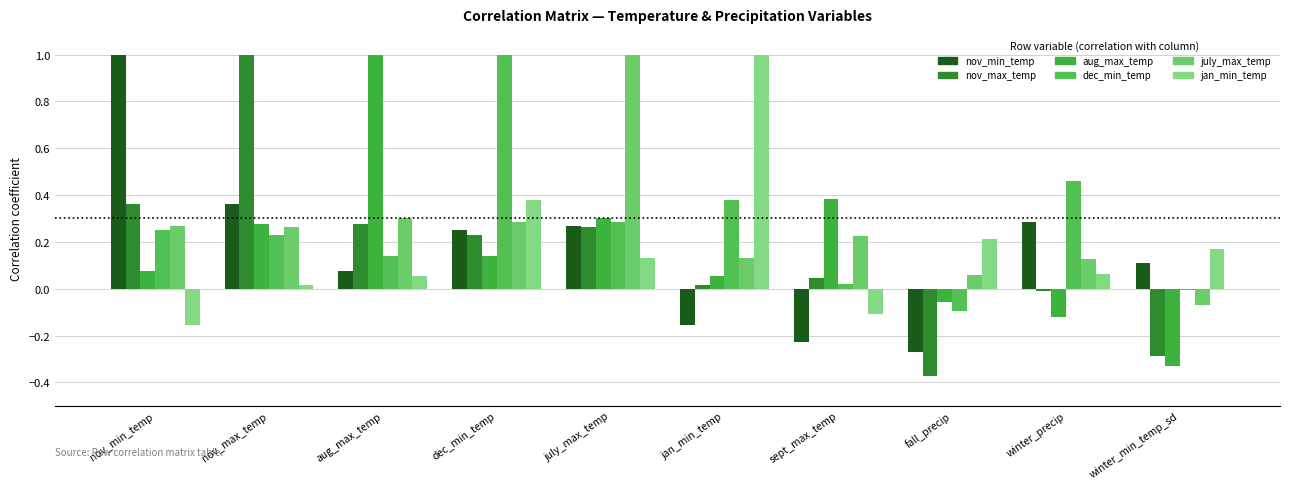

How many categories are shown in the chart?

10